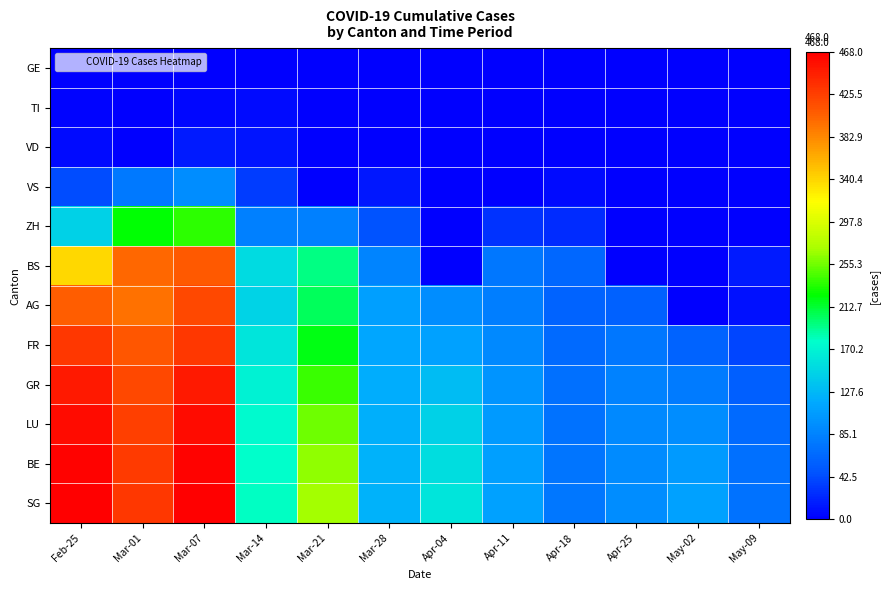

What is the total value across all series at Apr-11?

698